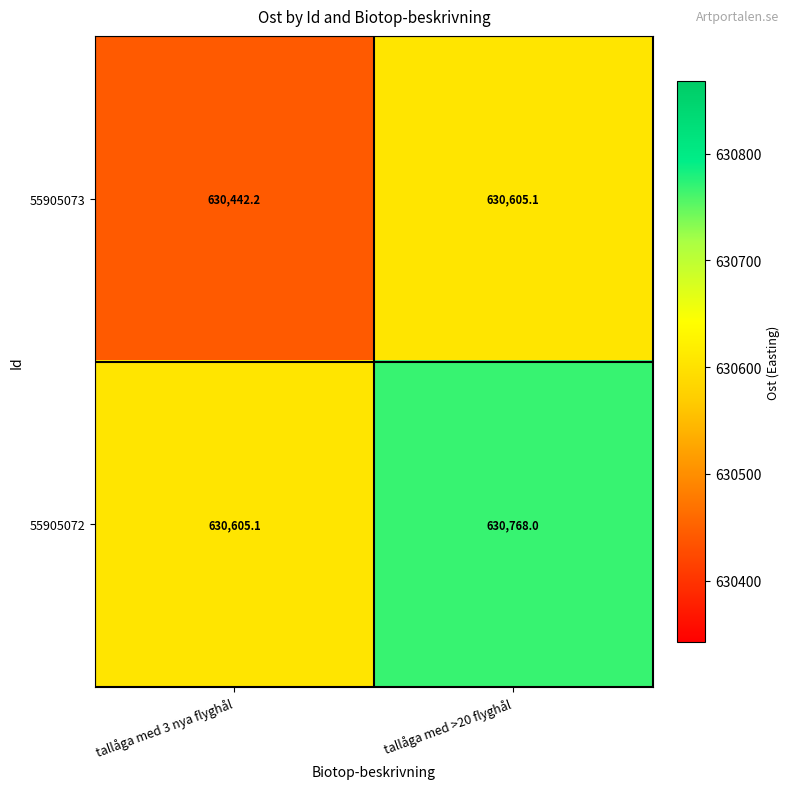

Is it true that 55905073 equals 400226.9 at tallåga med >20 flyghål?

False